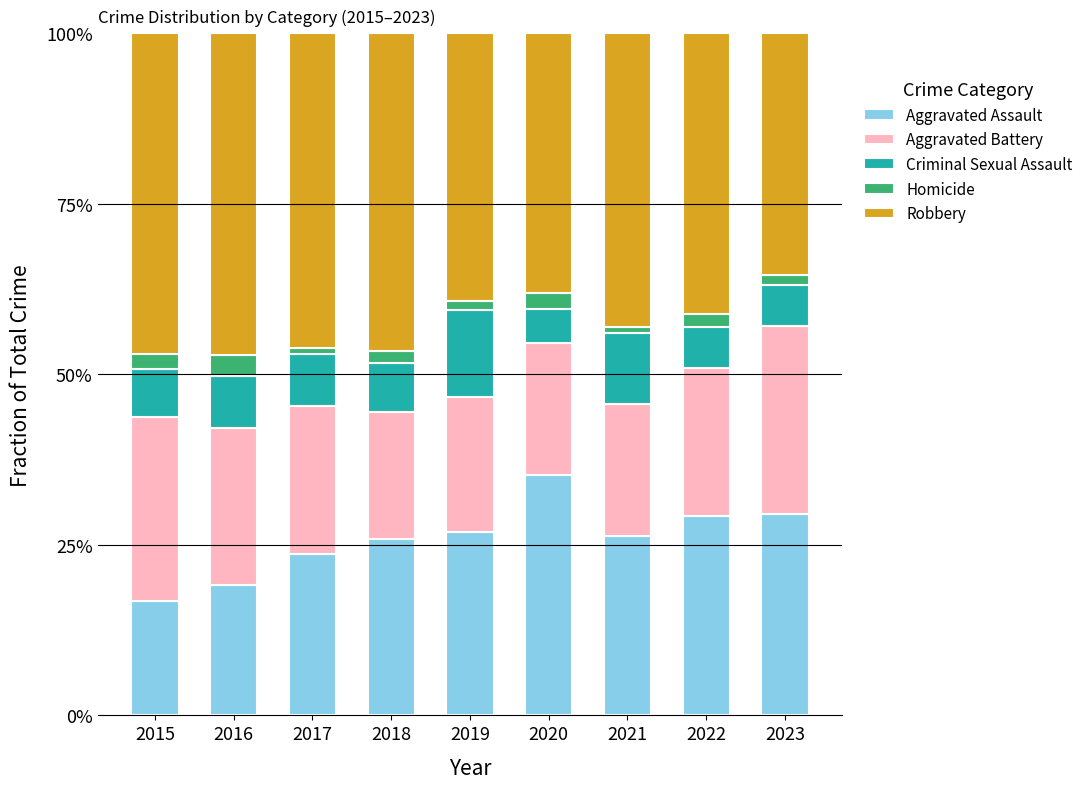

At which category is the sum across all series the highest?

2015